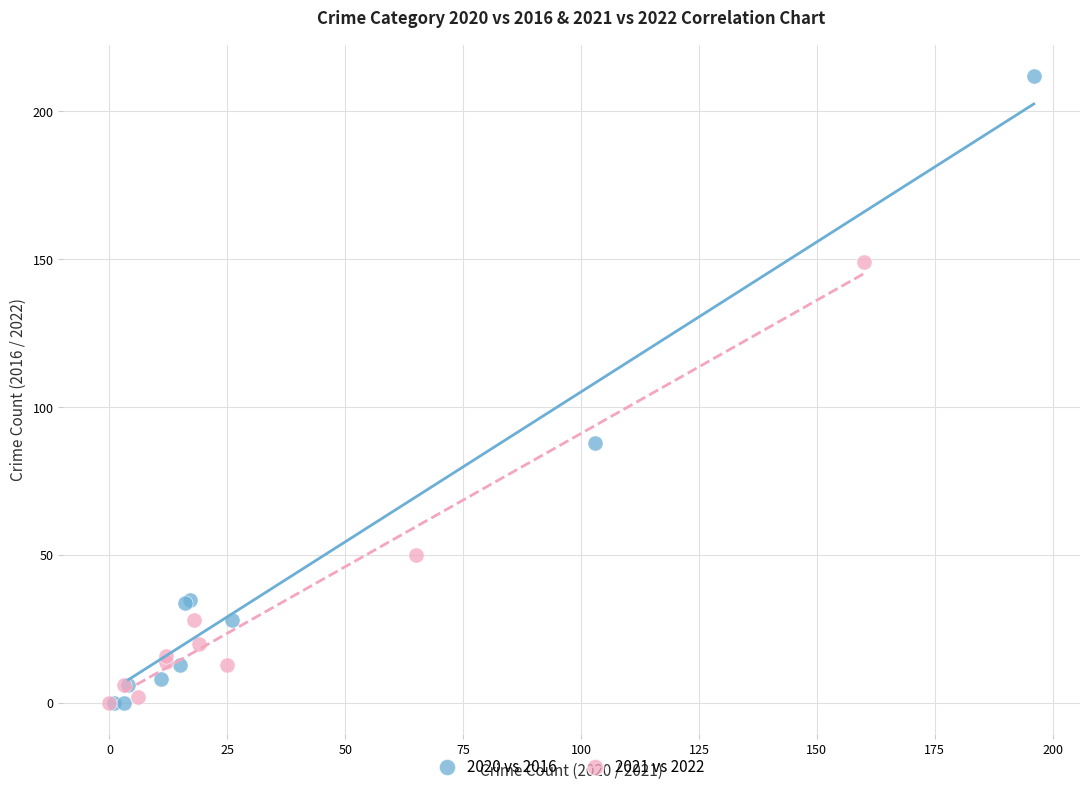

Which series has the largest Y range (max minus min)?

2020 vs 2016